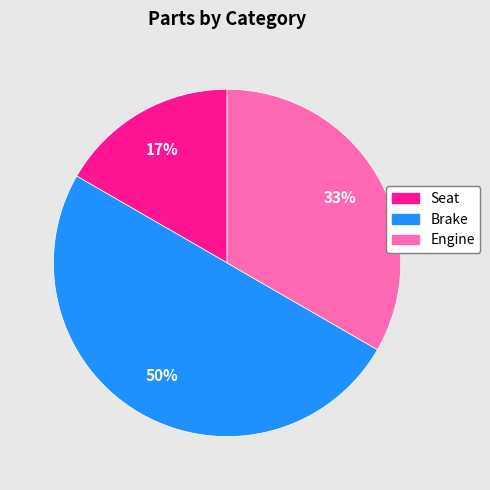

Approximately how many times larger is the value at Engine compared to Brake?

0.7